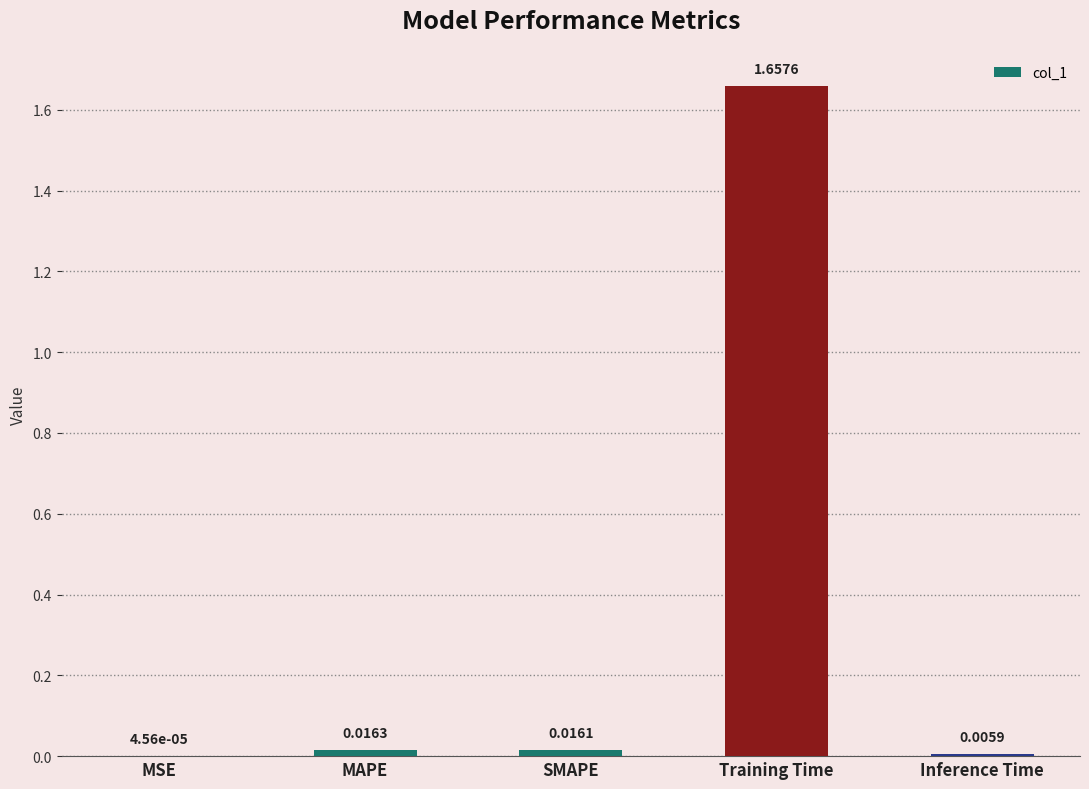

Count the number of data series in this chart.

1